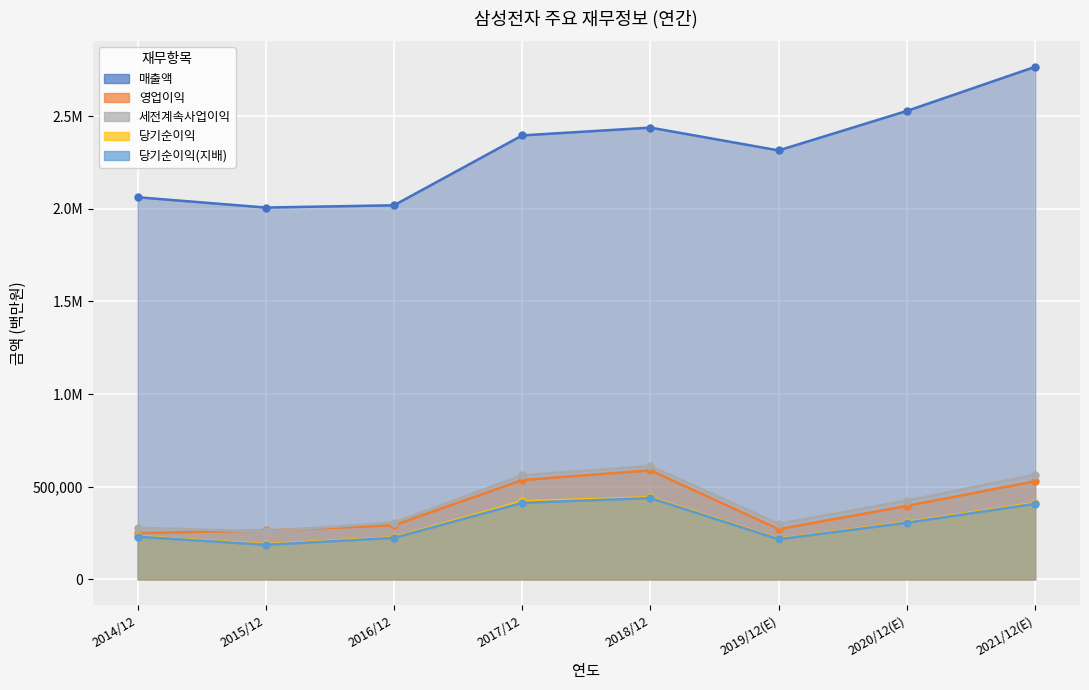

Reading right to left, what are all the values shown in this chart?

매출액: 2765706	2527738	2314725	2437714	2395754	2018667	2006535	2062060
영업이익: 529840	396877	271526	588867	536450	292407	264134	250251
세전계속사업이익: 565159	425472	300100	611600	561960	307137	259610	278750
당기순이익: 413080	309790	219616	443449	421867	227261	190601	233944
당기순이익(지배): 408159	306028	217026	438909	413446	224157	186946	230825